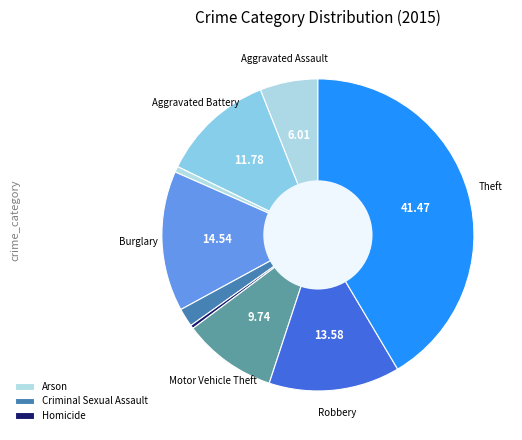

How many segments does this pie chart have?

9